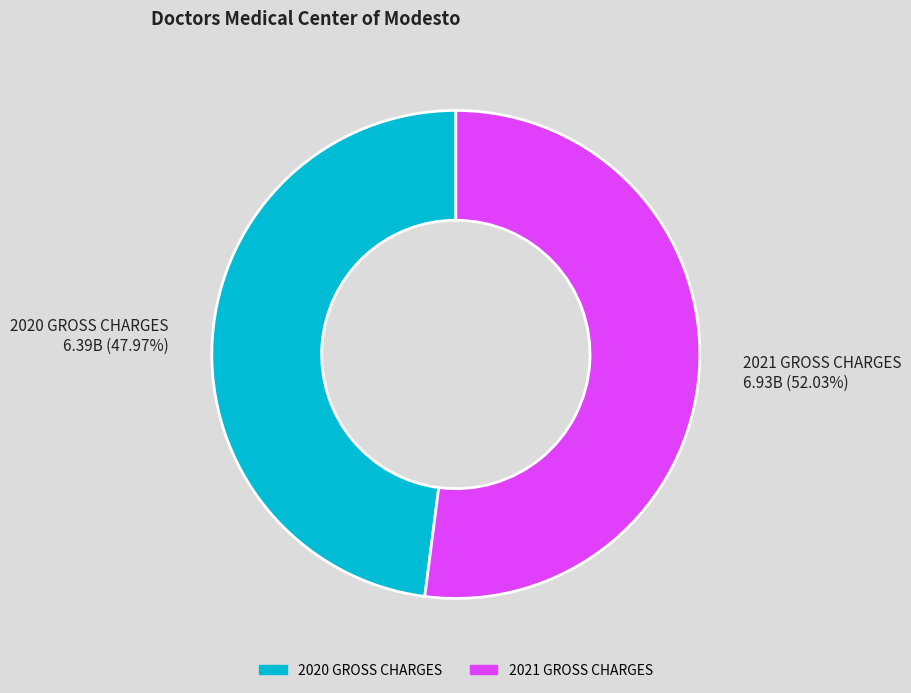

The 2020 GROSS CHARGES slice represents 59% of the pie. True or false?

False